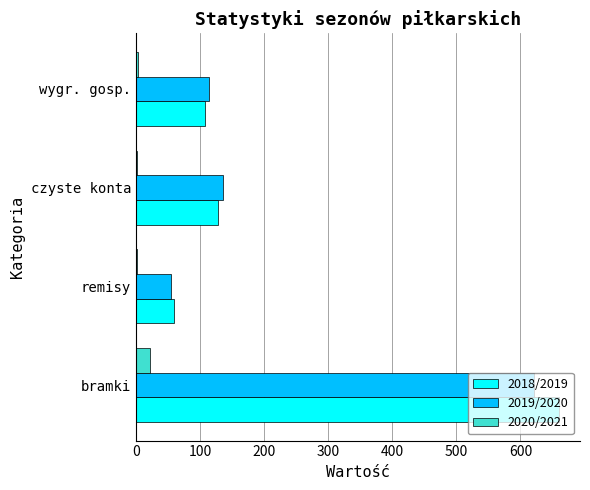

True or false: 2018/2019 has a value of 660 at bramki.

True